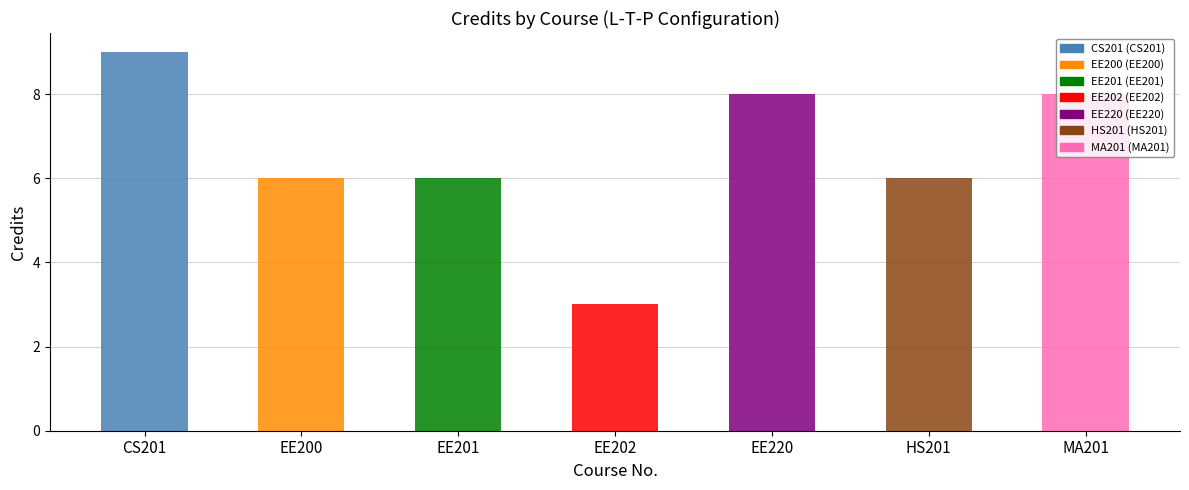

How many distinct data groups are displayed?

1